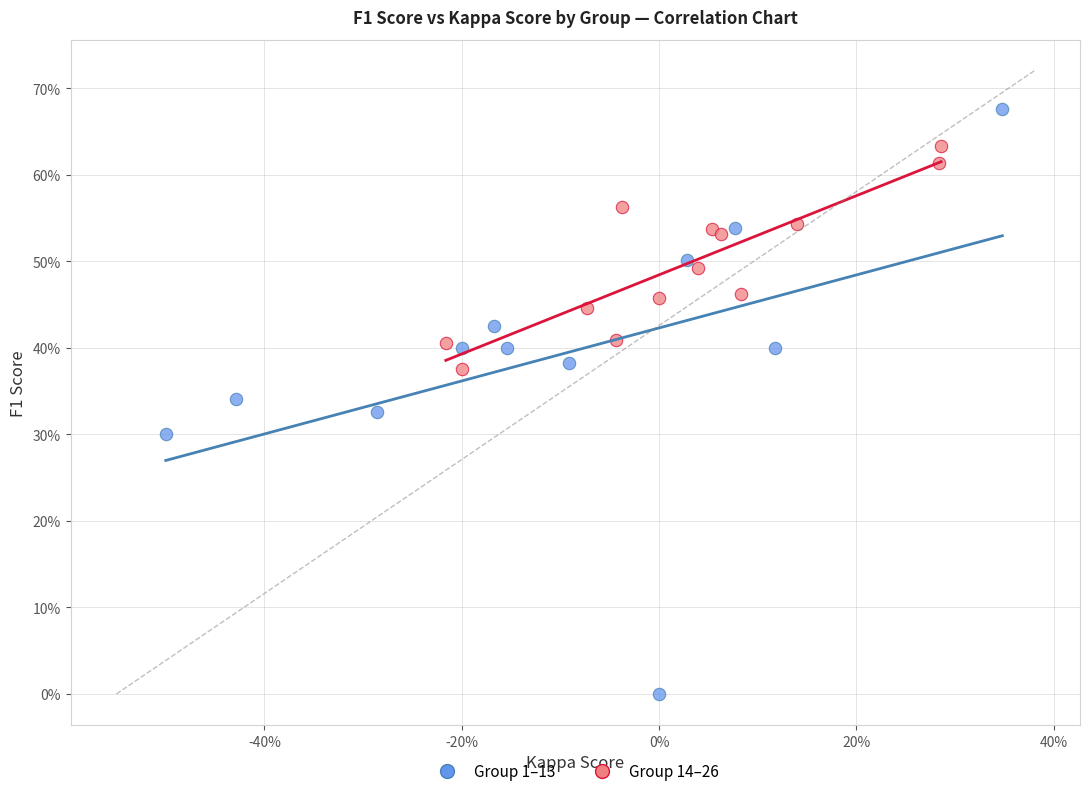

Which series reaches the minimum Y coordinate?

Group 1–13